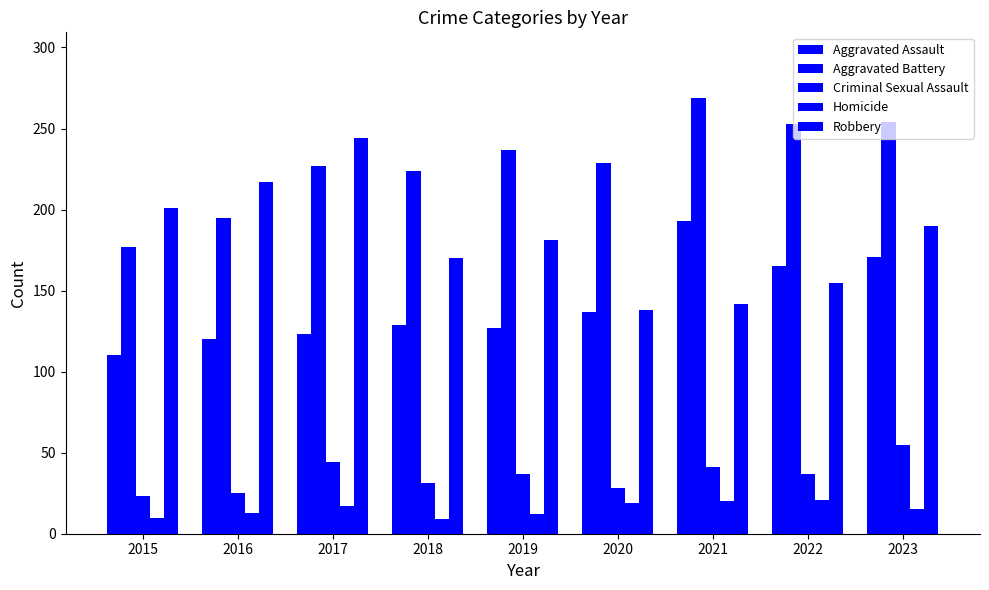

At which category does the chart reach its peak across all series?

2021